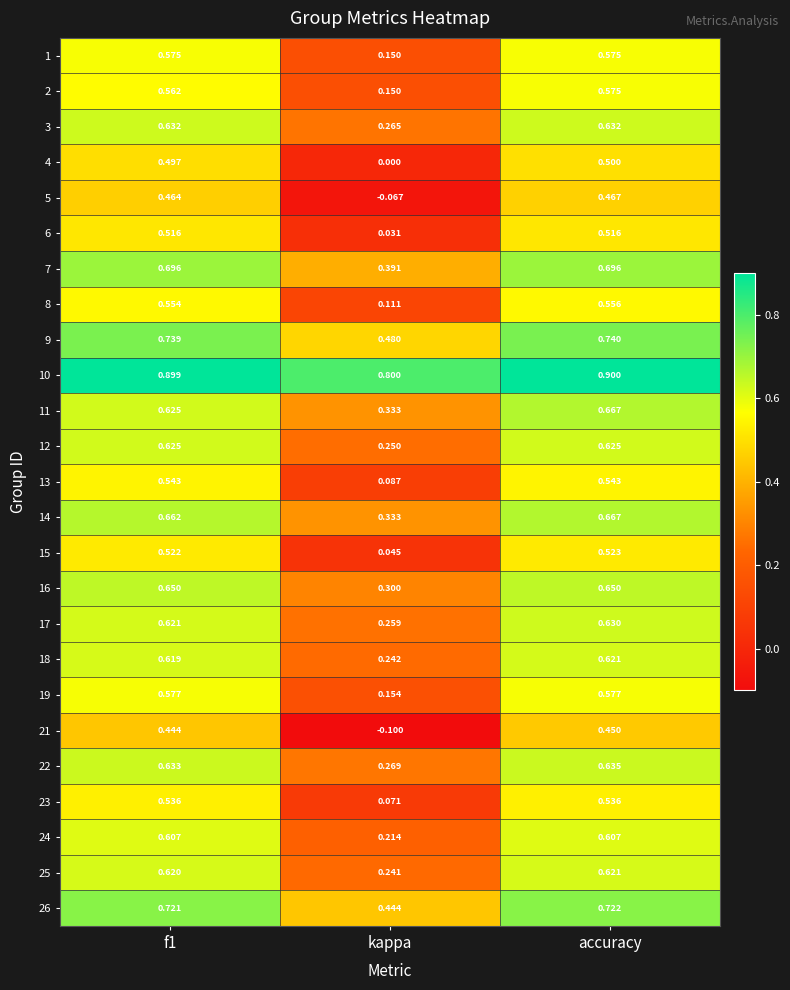

What is the difference between the highest and lowest values at kappa?

0.9